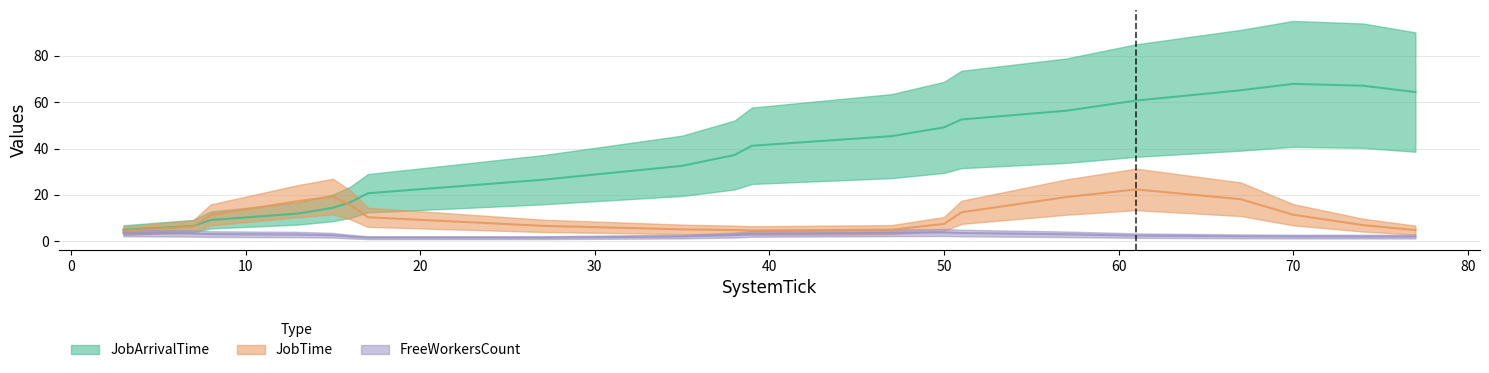

The JobTime series shows 7 at 3. True or false?

False